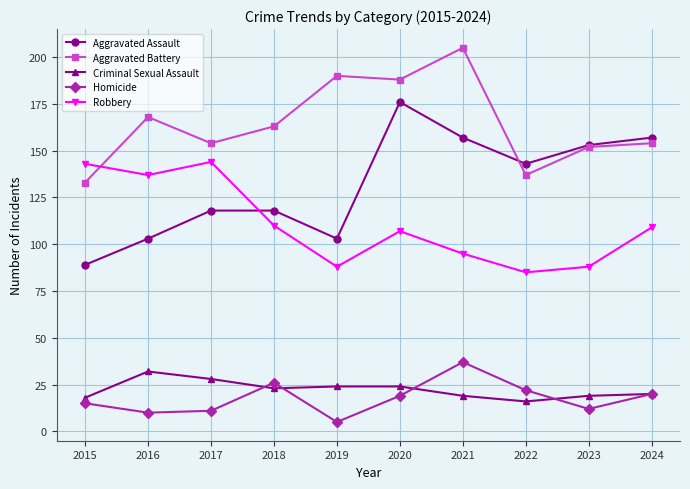

Reading right to left, transcribe all the data shown in this chart.

Aggravated Assault: 157	153	143	157	176	103	118	118	103	89
Aggravated Battery: 154	152	137	205	188	190	163	154	168	133
Criminal Sexual Assault: 20	19	16	19	24	24	23	28	32	18
Homicide: 20	12	22	37	19	5	26	11	10	15
Robbery: 109	88	85	95	107	88	110	144	137	143